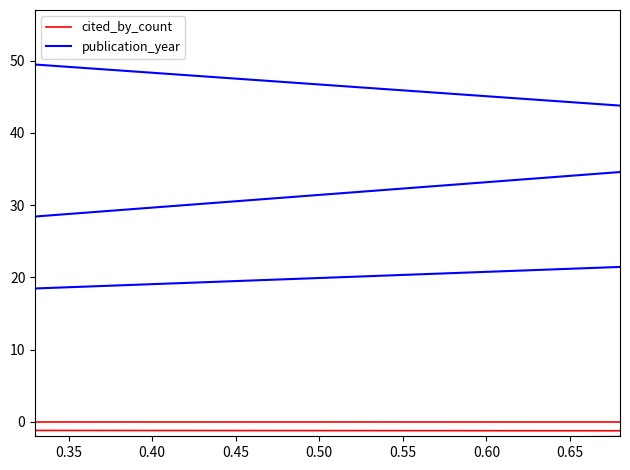

What is the value of the publication_year point at the 4th from the left?

17.6